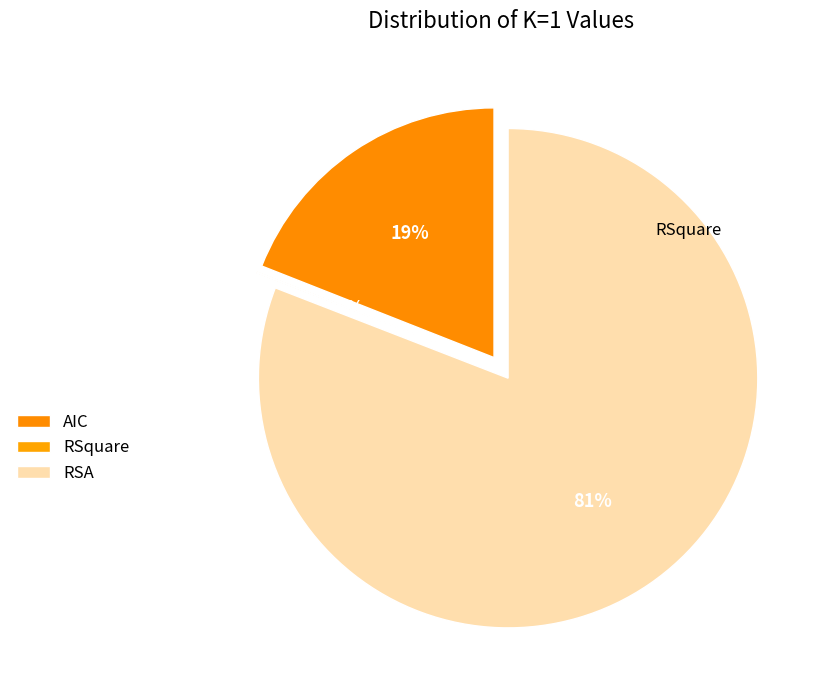

Approximately how many times larger is the value at RSA compared to AIC?

4.3